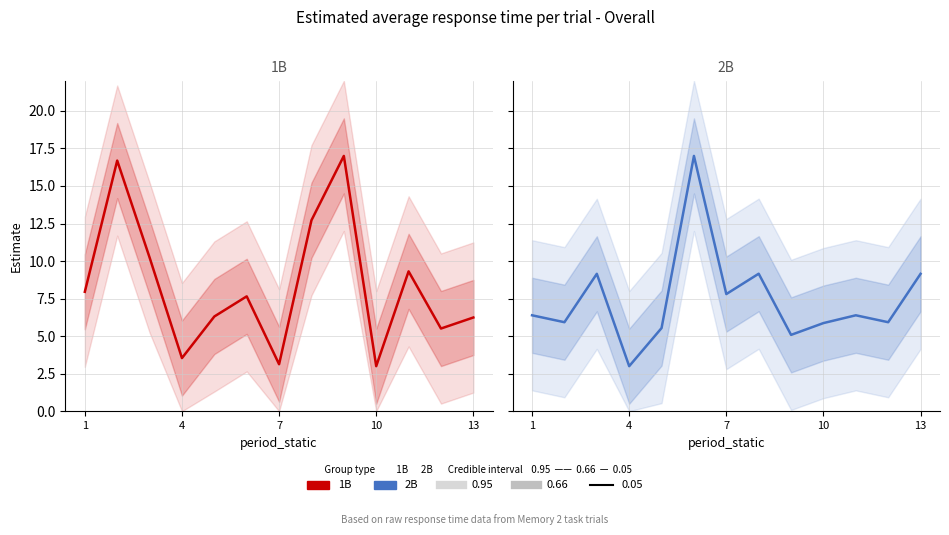

What is the value of the 1B point at the 3rd from the left?

10.2